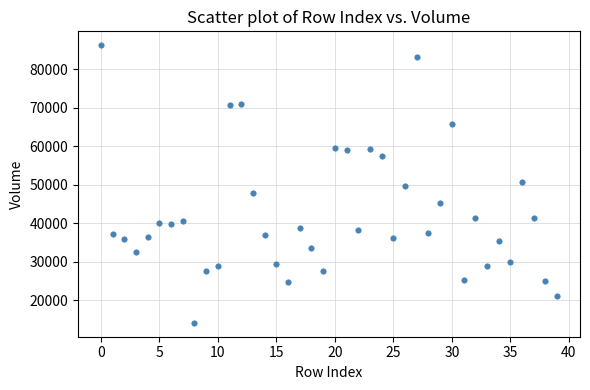

What is the range of Y values (max minus min)?

71968